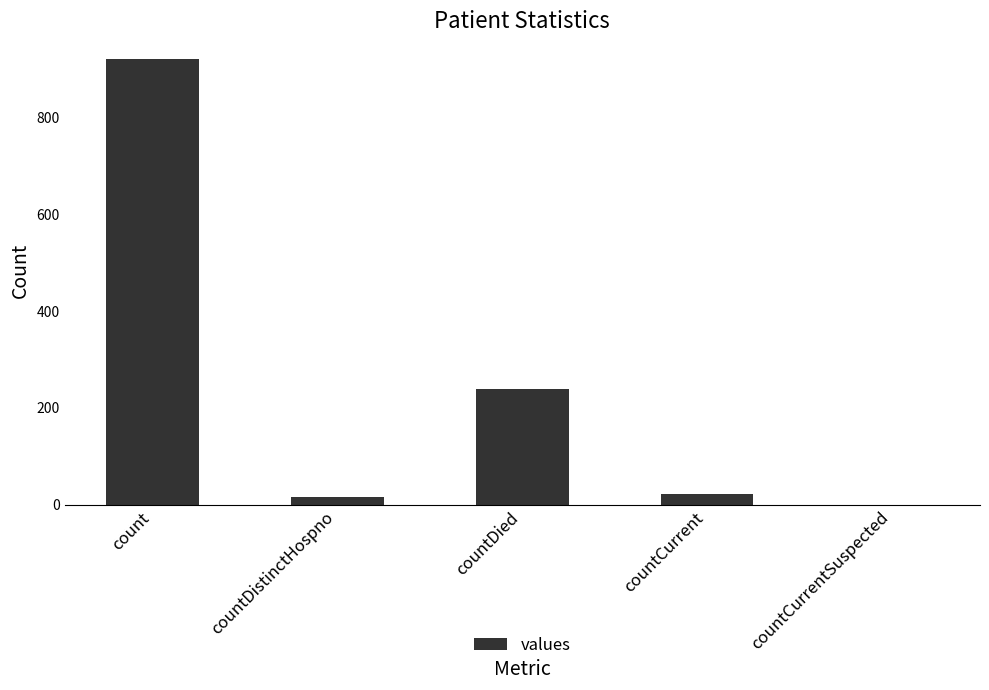

Count the number of data series in this chart.

1